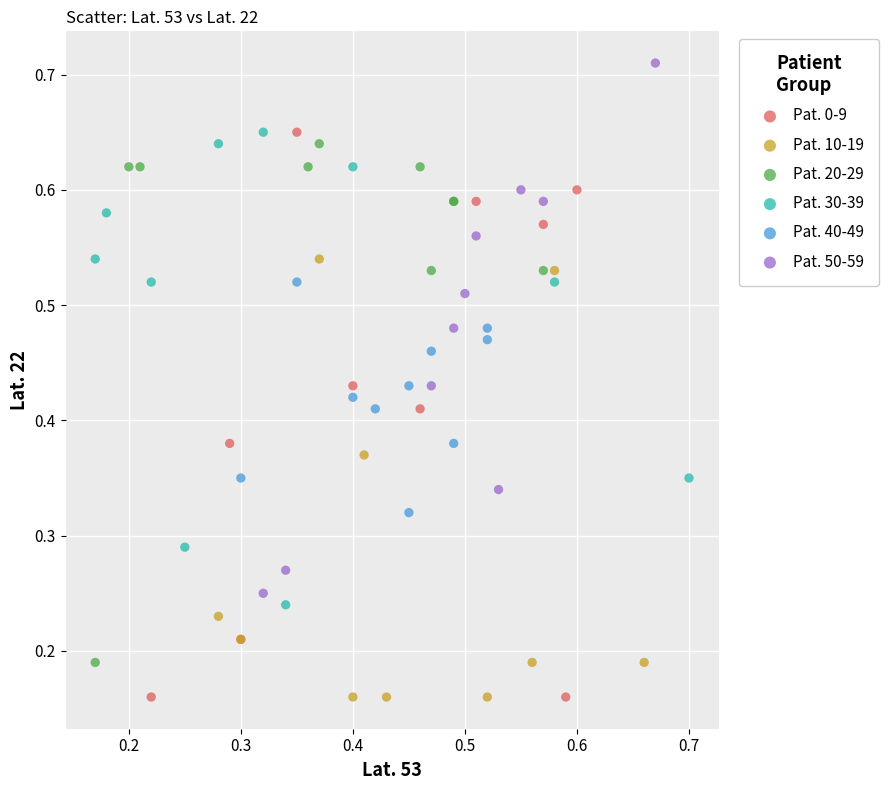

Which series has the widest spread of Y values?

Pat. 0-9